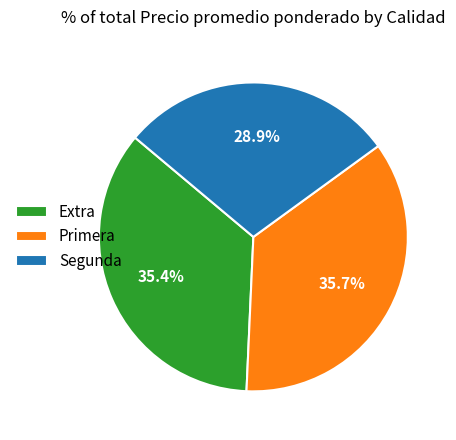

Is the sum of Primera and Extra greater than half?

Yes